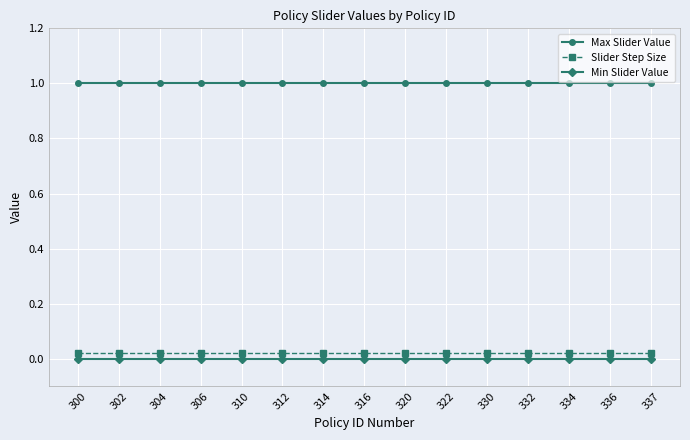

What is the sum of all Max Slider Value values?

15.0